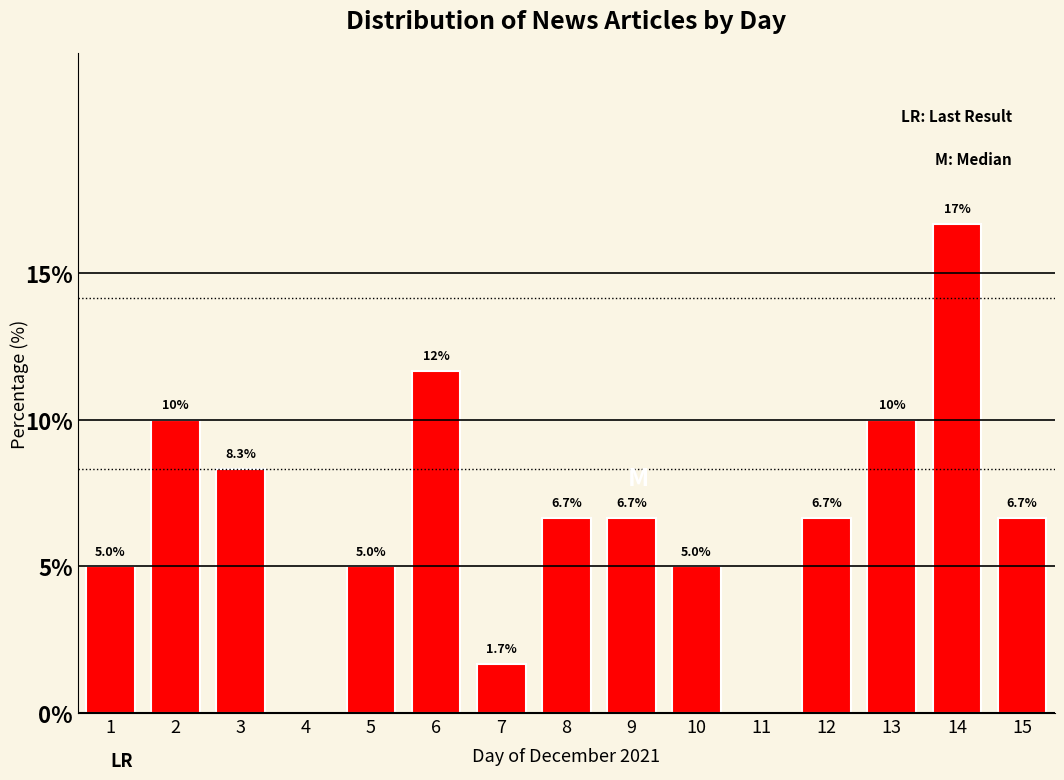

Reading right to left, list all the values displayed in this chart.

15=6.7	14=16.7	13=10.0	12=6.7	11=0.0	10=5.0	9=6.7	8=6.7	7=1.7	6=11.7	5=5.0	4=0.0	3=8.3	2=10.0	1=5.0